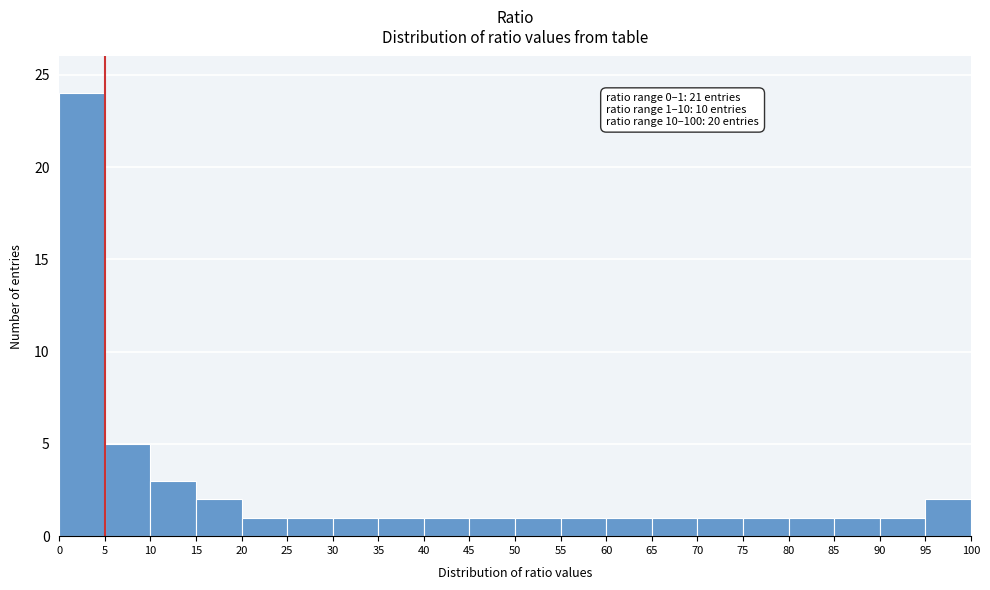

Which range on the x-axis has the tallest bar?

0 to 5